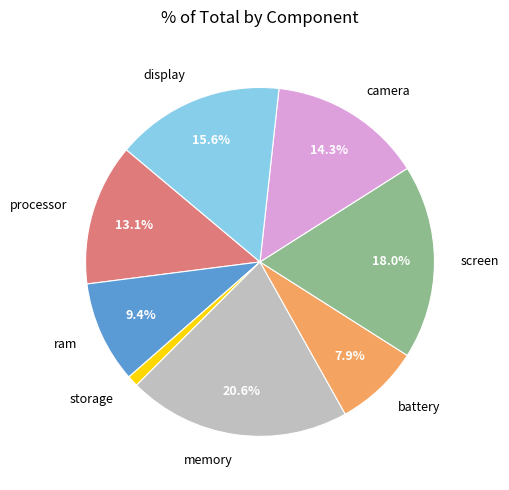

What percentage is the ram slice, to the nearest percent?

9%